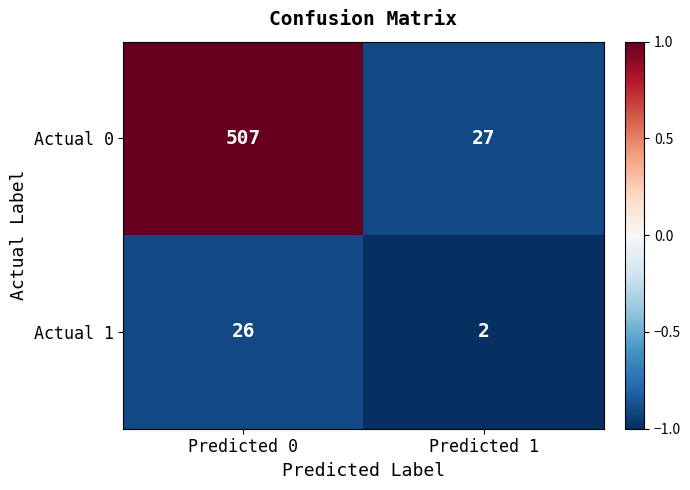

Which category has the highest value across all series?

Predicted 0